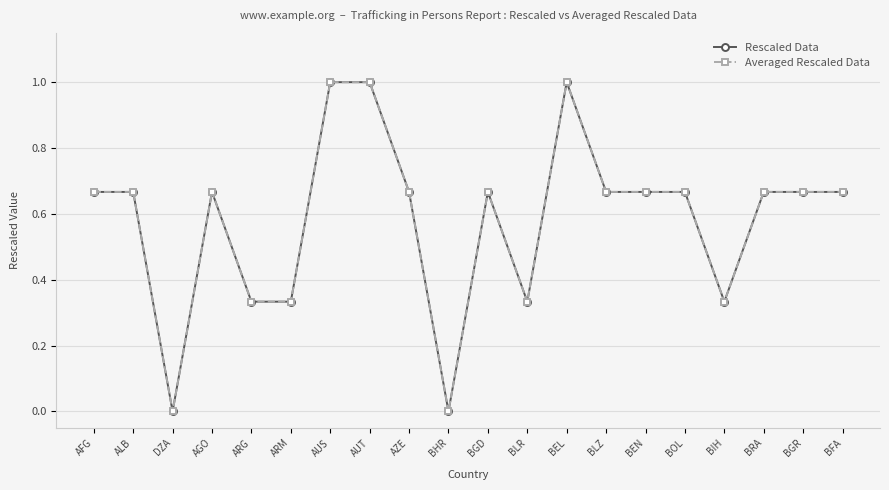

Does the chart have visible grid lines?

Yes